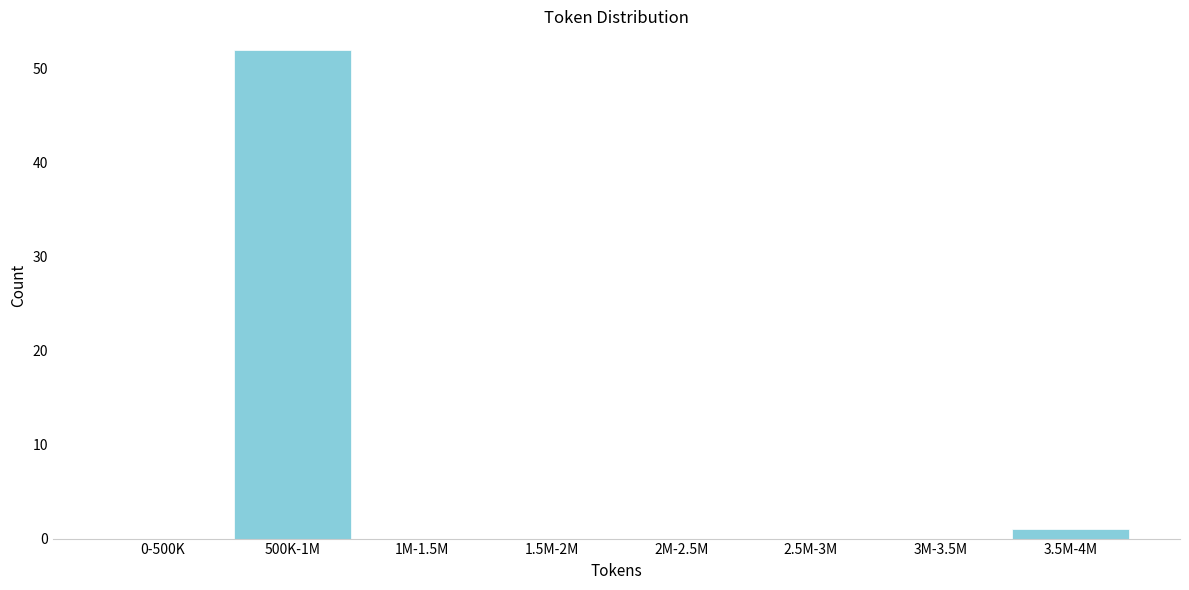

Reading left to right, transcribe all the data shown in this chart.

0-500K=0	500K-1M=52	1M-1.5M=0	1.5M-2M=0	2M-2.5M=0	2.5M-3M=0	3M-3.5M=0	3.5M-4M=1